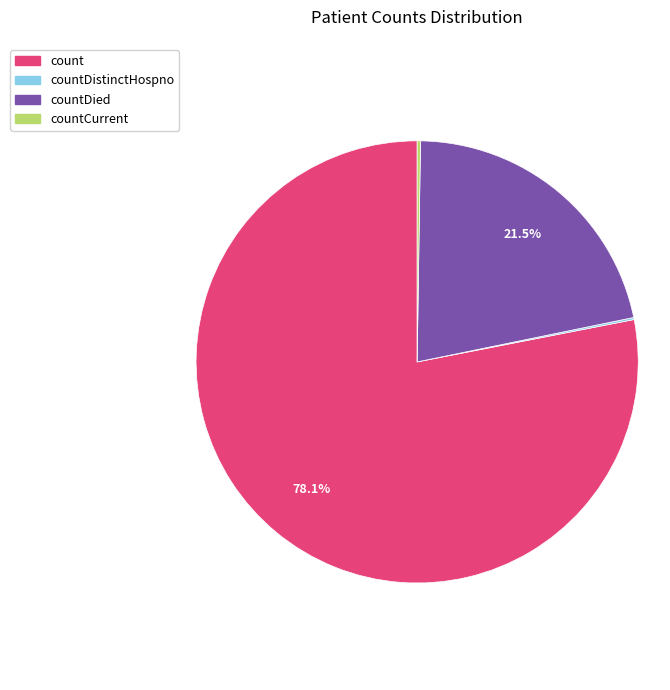

Which category accounts for the majority?

count